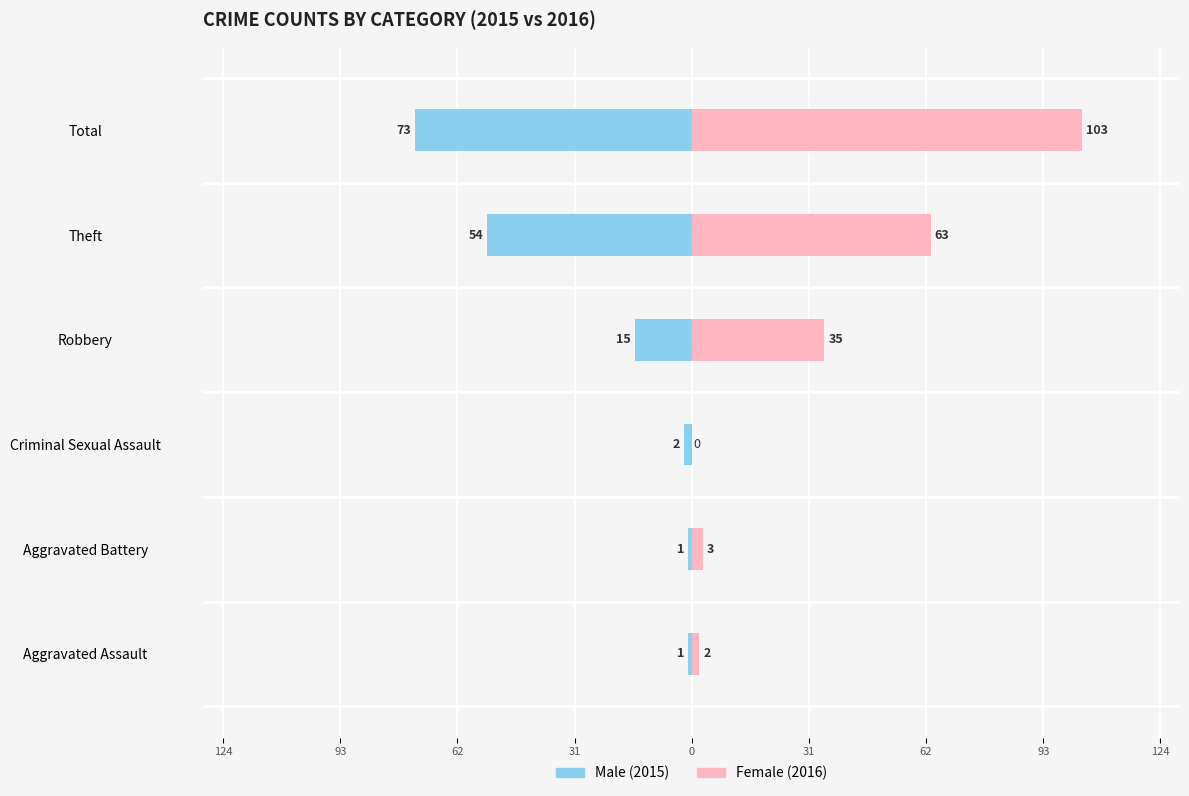

The Male series shows -6 at Robbery. True or false?

False